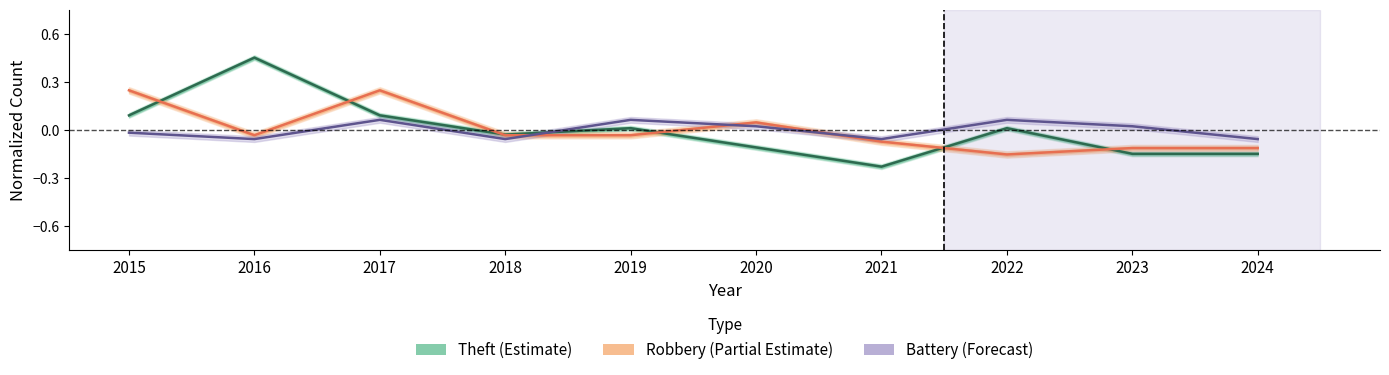

At which category is the sum across all series the highest?

2017